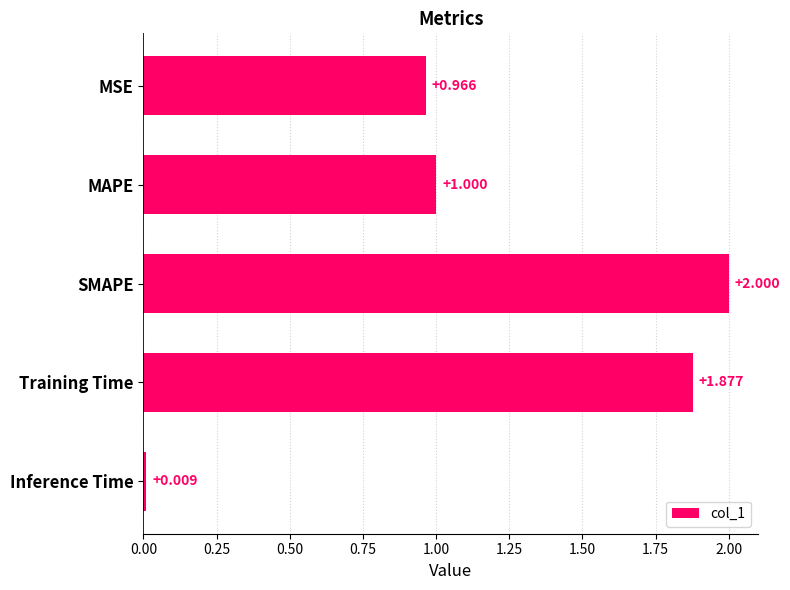

What is the label of the 5th bar from the top?

Inference Time